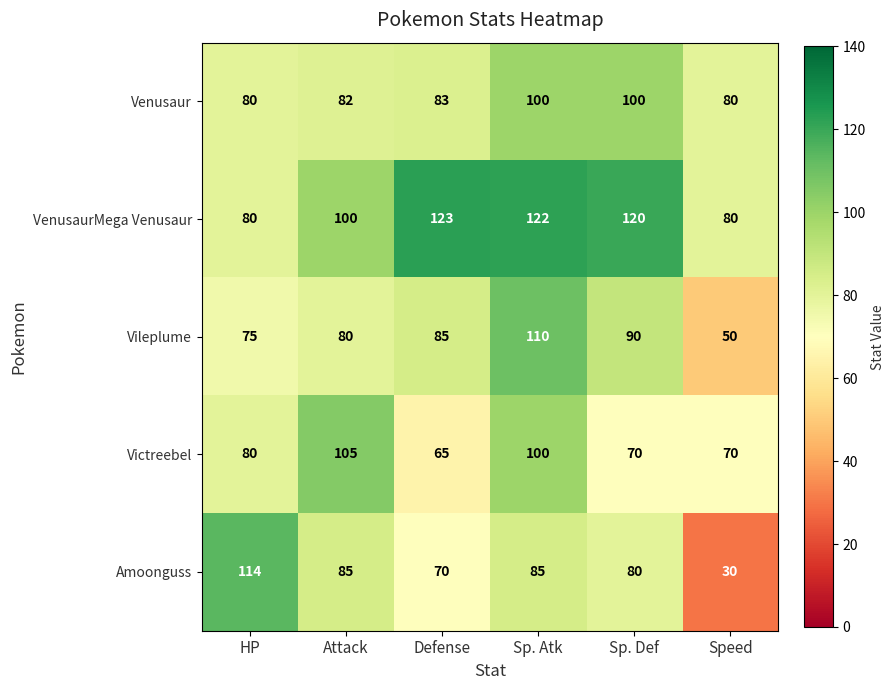

What is the difference between the Amoonguss values at Sp. Def and Speed?

50